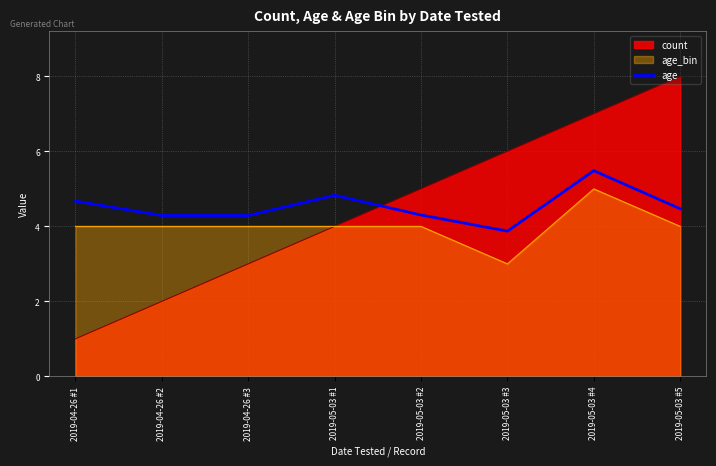

How many points are lower than both their immediate neighbors (excluding endpoints)?

1